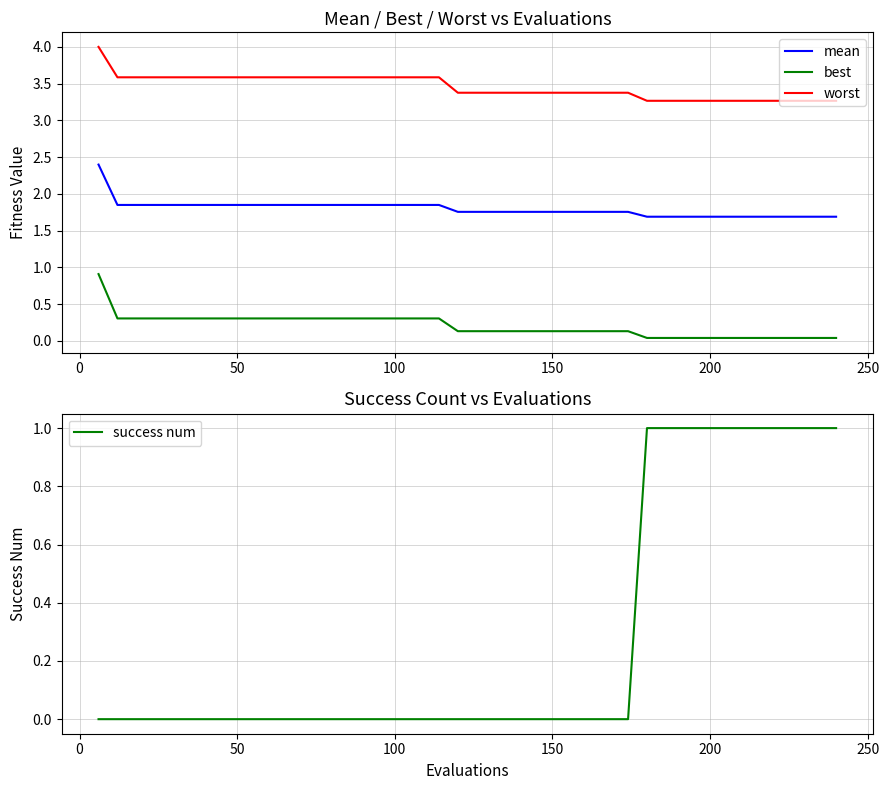

What is the average value of the success num series?

0.3